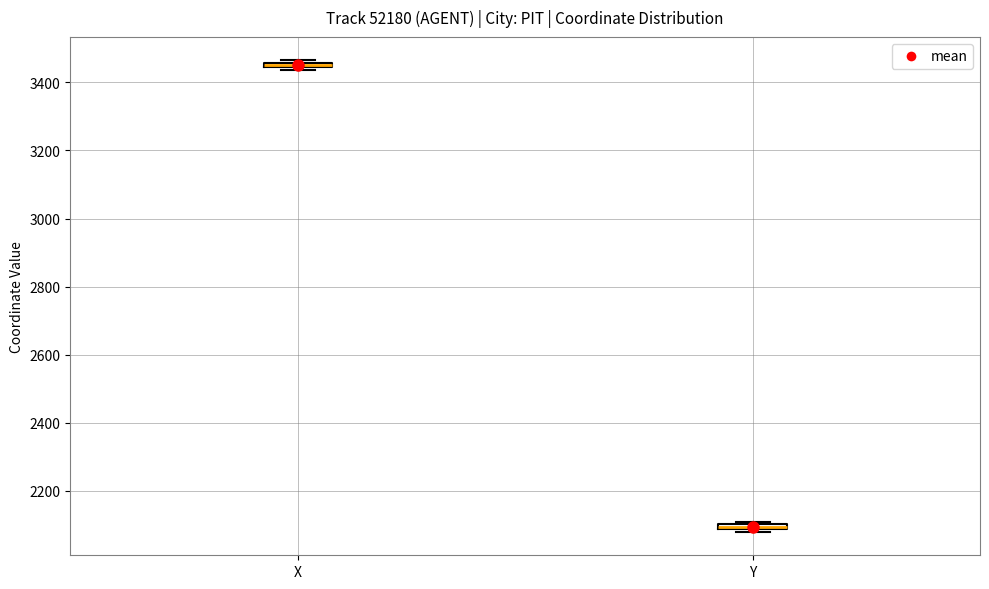

Where is the upper edge of the box for X on the y-axis? The values are not printed on the chart, so give them approximately, as read against the axis.

3460